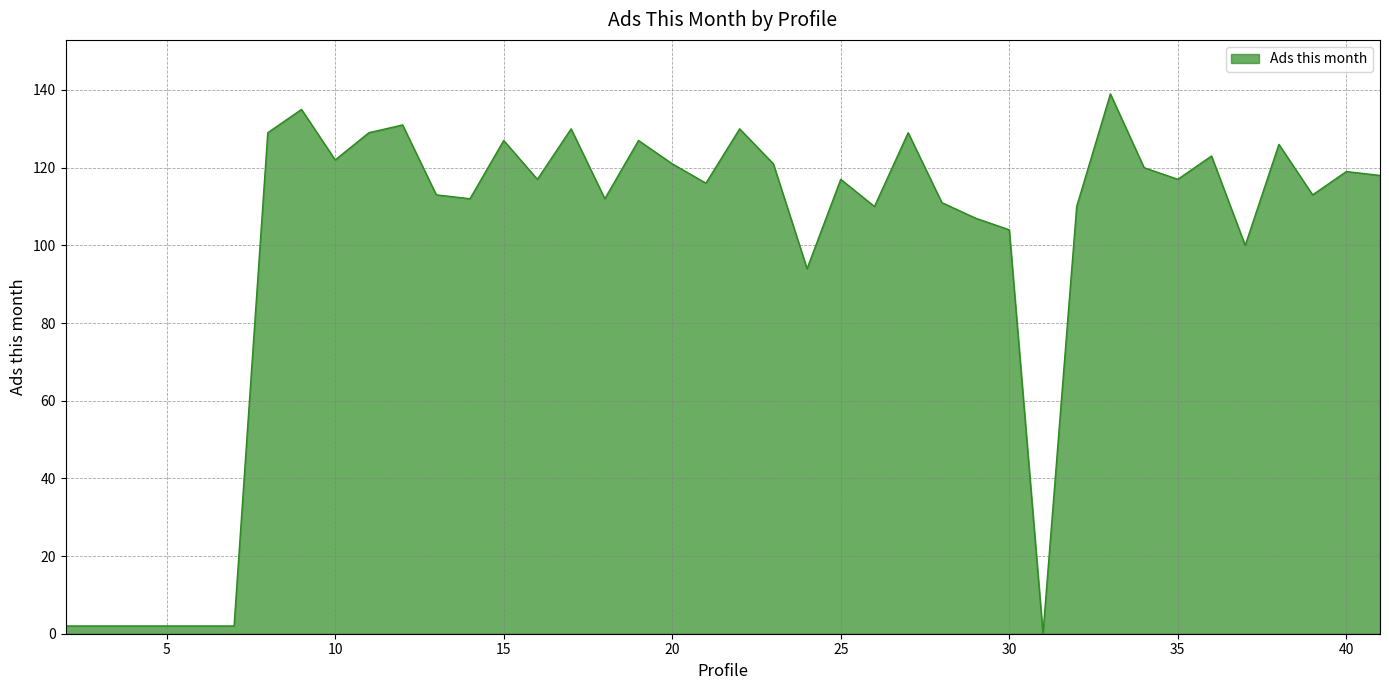

What is the greatest value displayed?

139